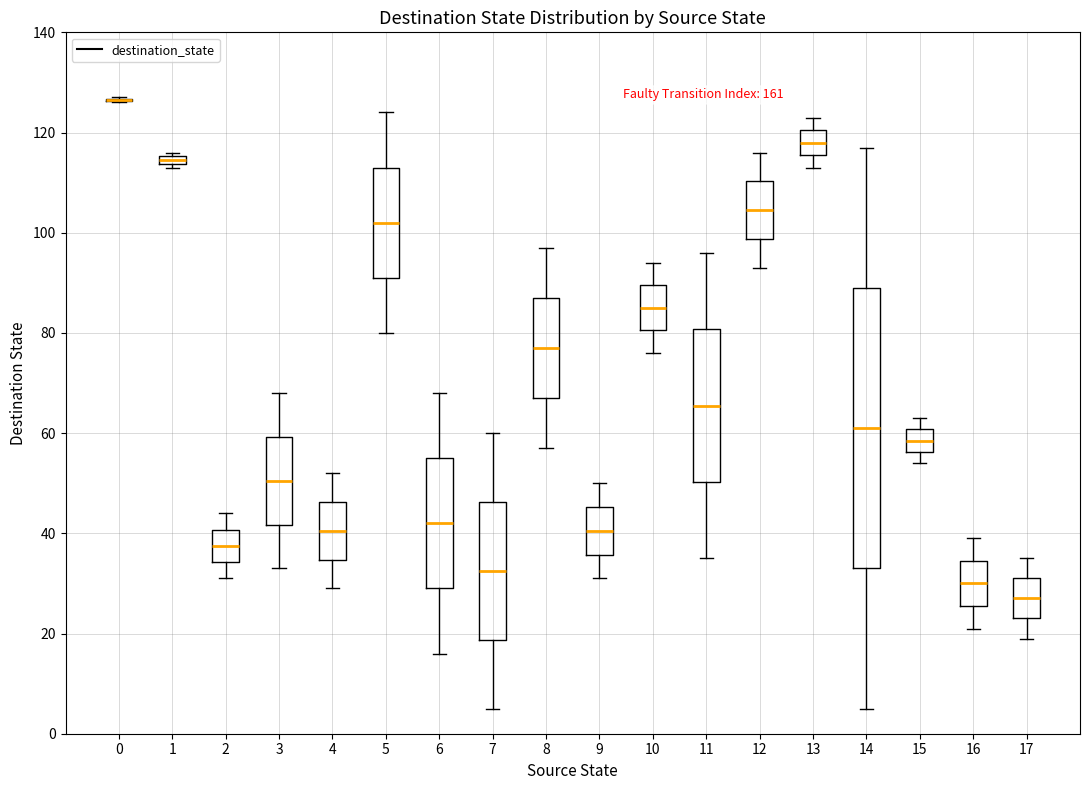

Where is the upper edge of the box at x = 5 on the y-axis? The values are not printed on the chart, so give them approximately, as read against the axis.

114